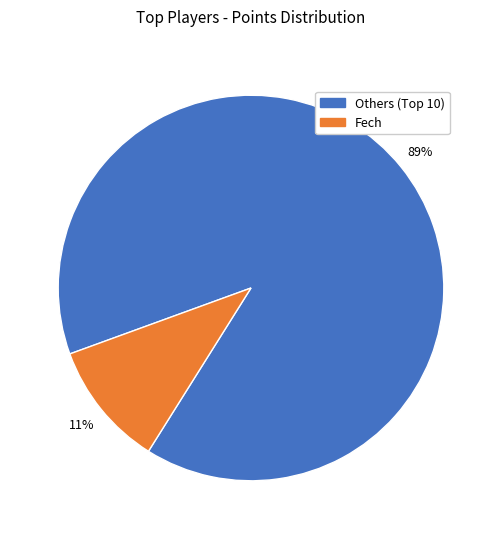

Which category has the biggest portion of the pie?

Others (Top 10)